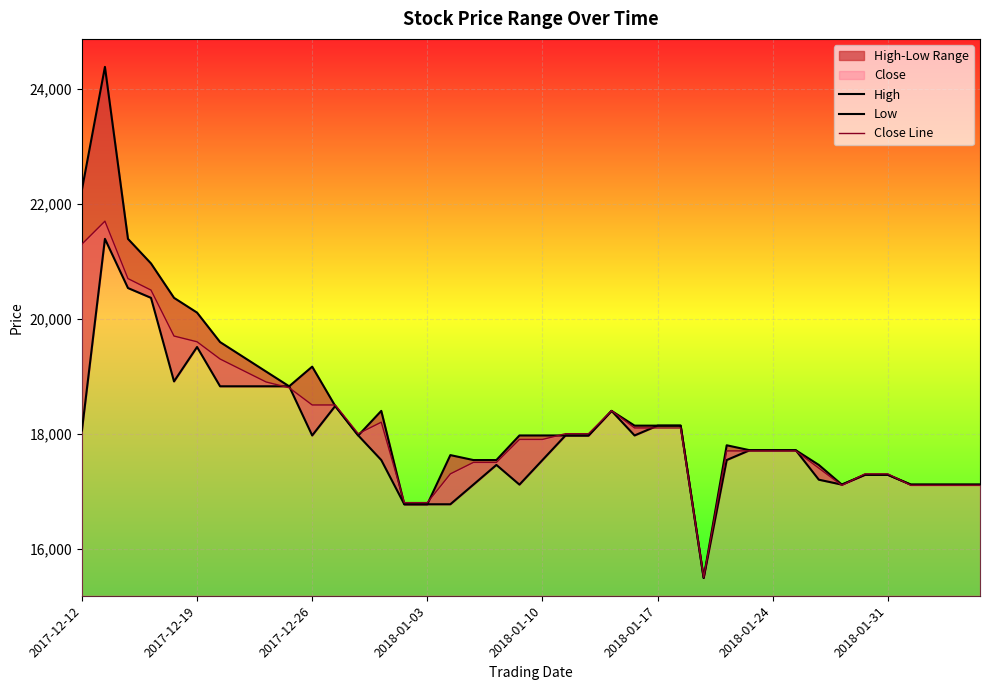

What is the total value across all series at 33?

51326